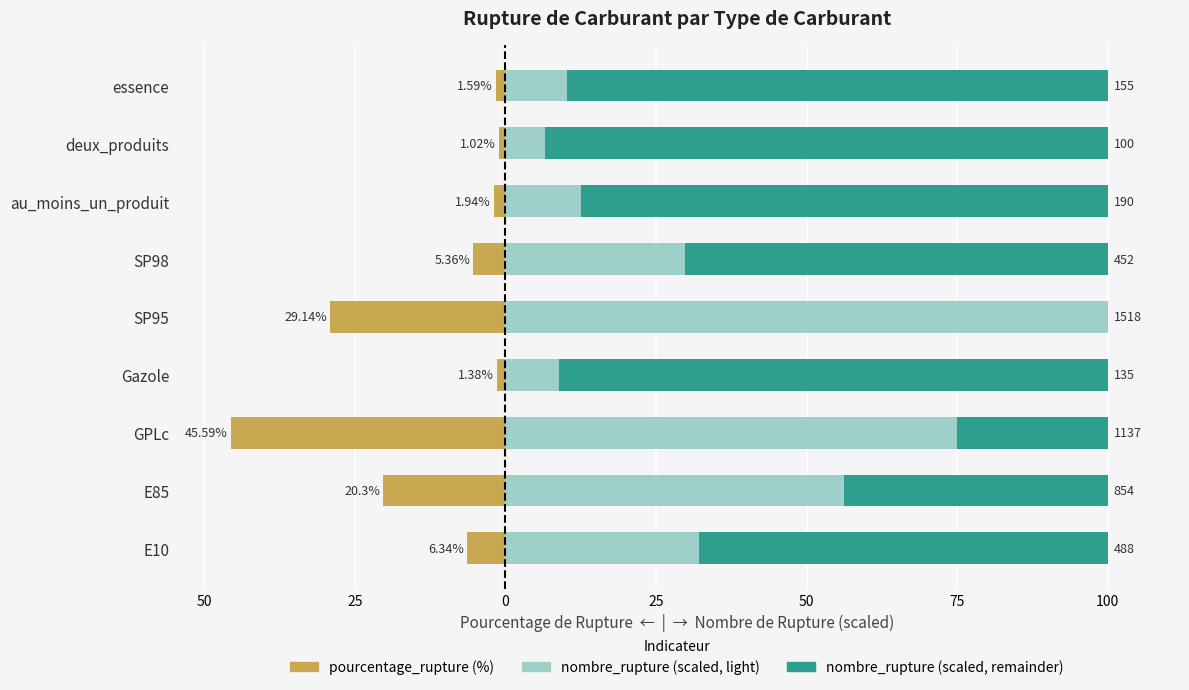

Which series has the widest spread of values?

nombre_rupture (scaled)